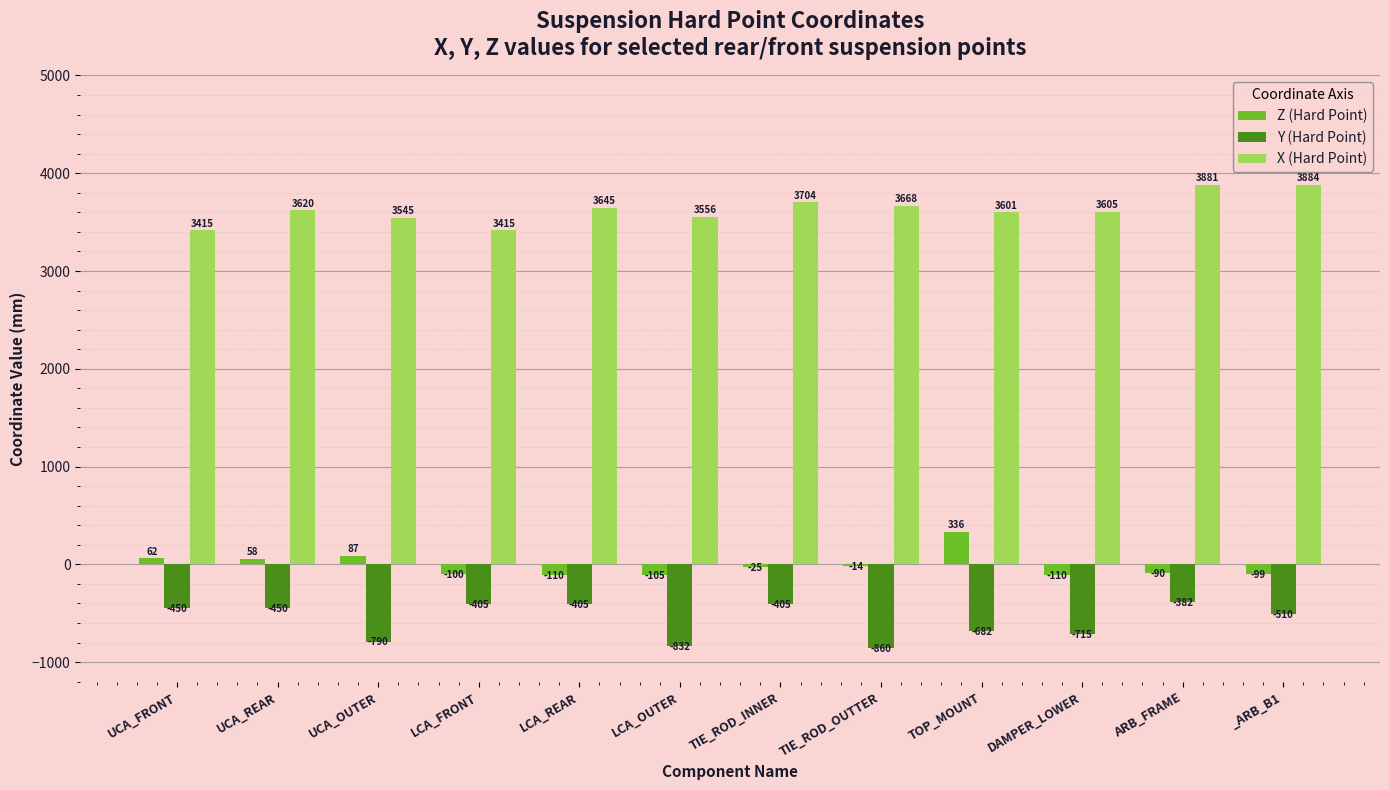

Are the bars grouped side by side (vs. stacked)?

Yes